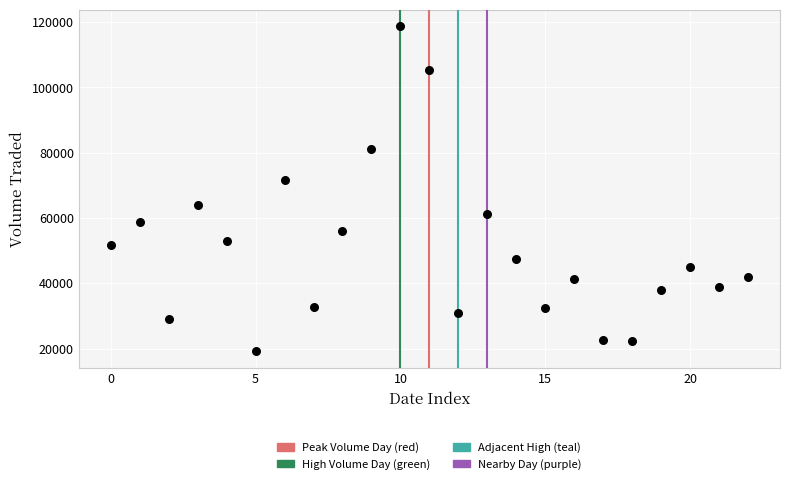

What is the range of Y values (max minus min)?

99700